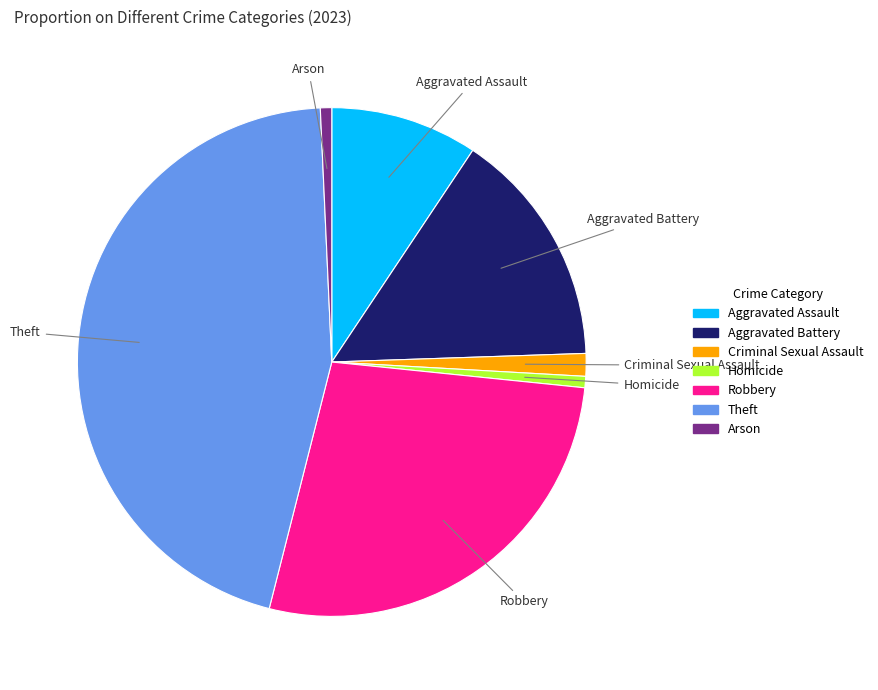

Does Aggravated Assault represent more than half of the total?

No